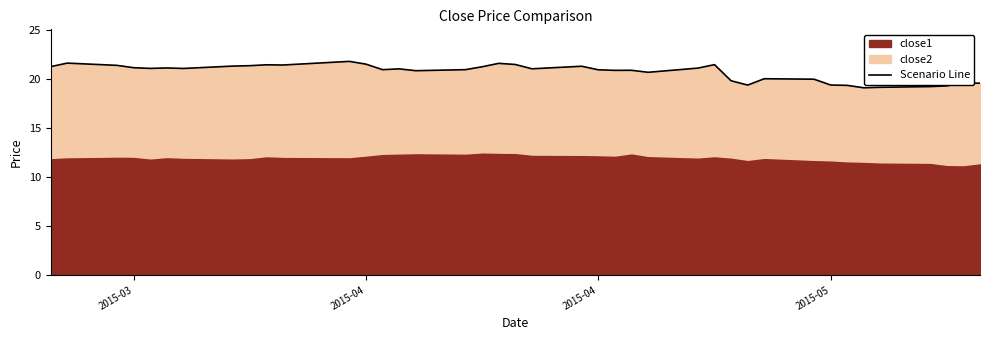

How many data points are above 21?

21